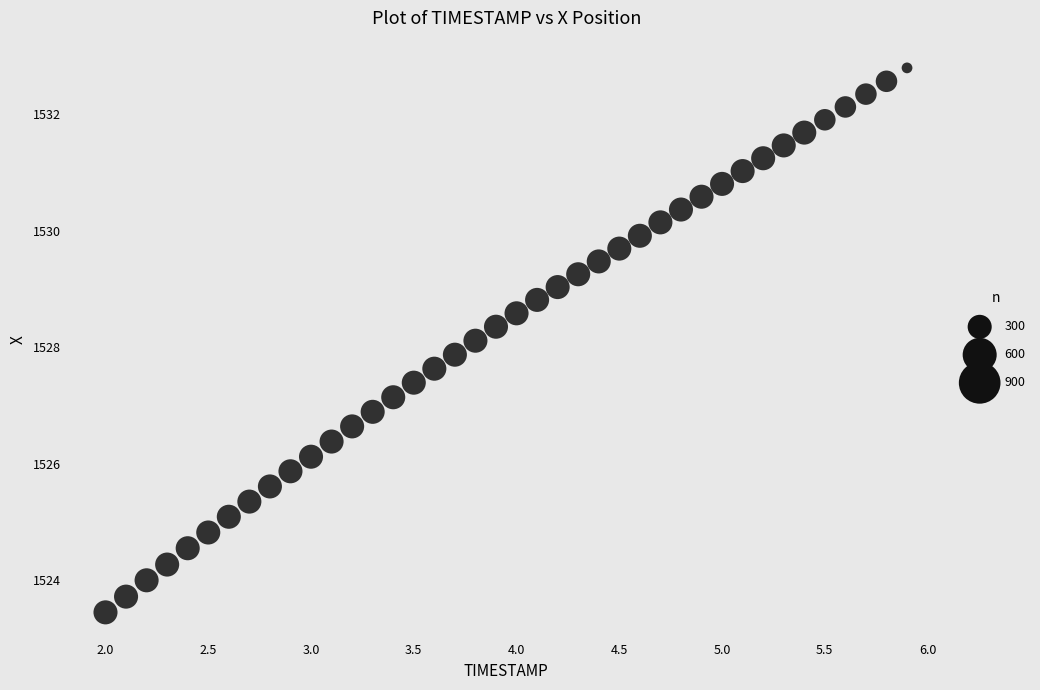

What is the range of Y values (max minus min)?

9.3